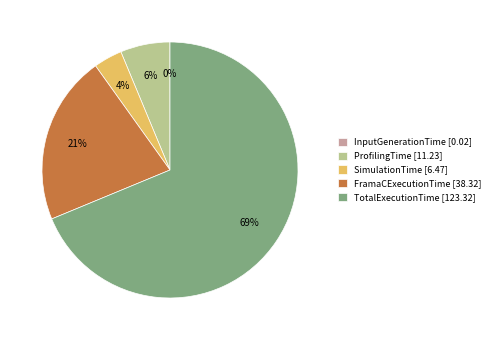

To the nearest percent, what is the average slice percentage?

20%